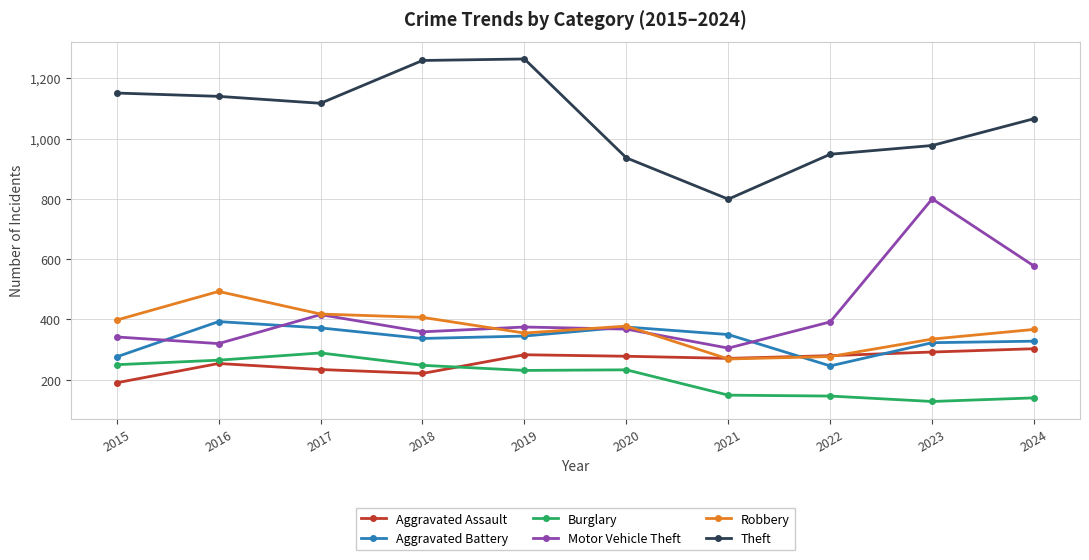

What is the maximum value shown in the chart?

1264